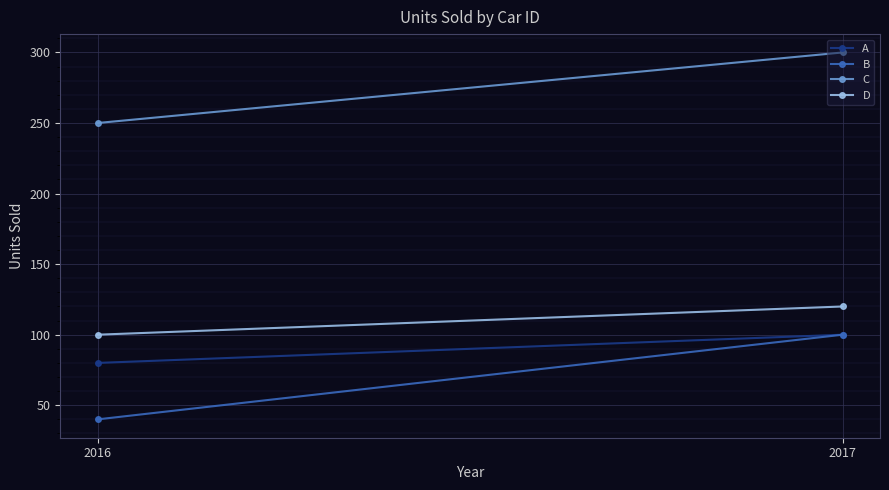

At how many categories does at least one series exceed 176?

2